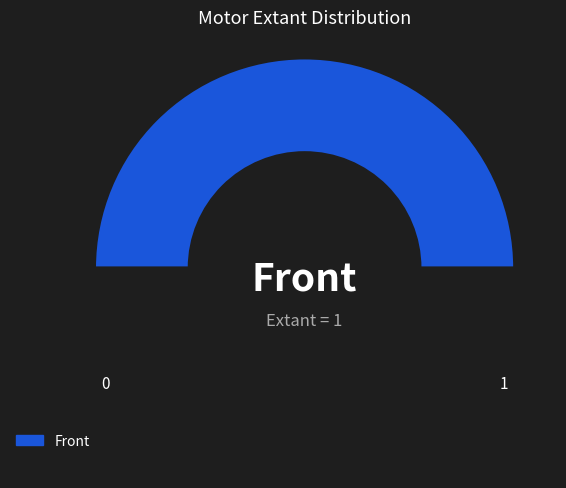

How many segments does this pie chart have?

2